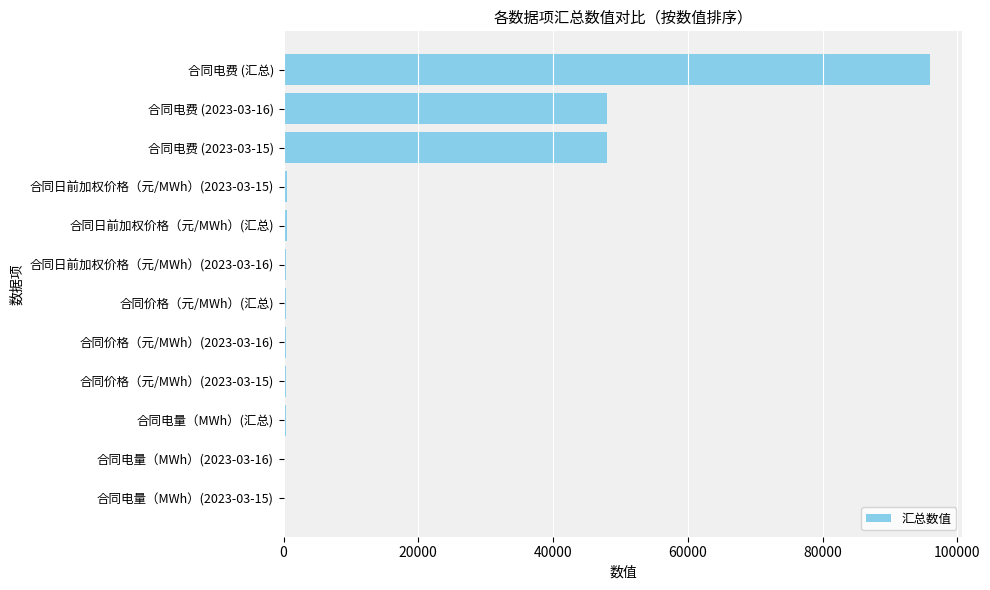

Which has a higher value, 合同价格（元/MWh）(2023-03-16) or 合同电费 (汇总)?

合同电费 (汇总)